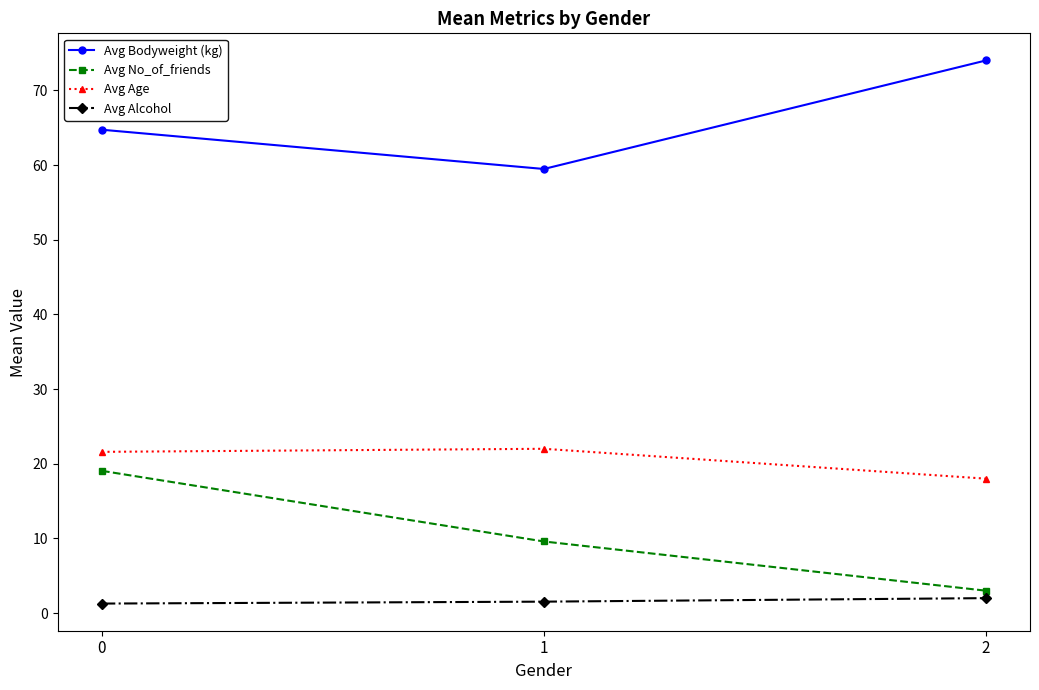

What is the difference between the Avg No_of_friends values at 1 and 0?

9.5